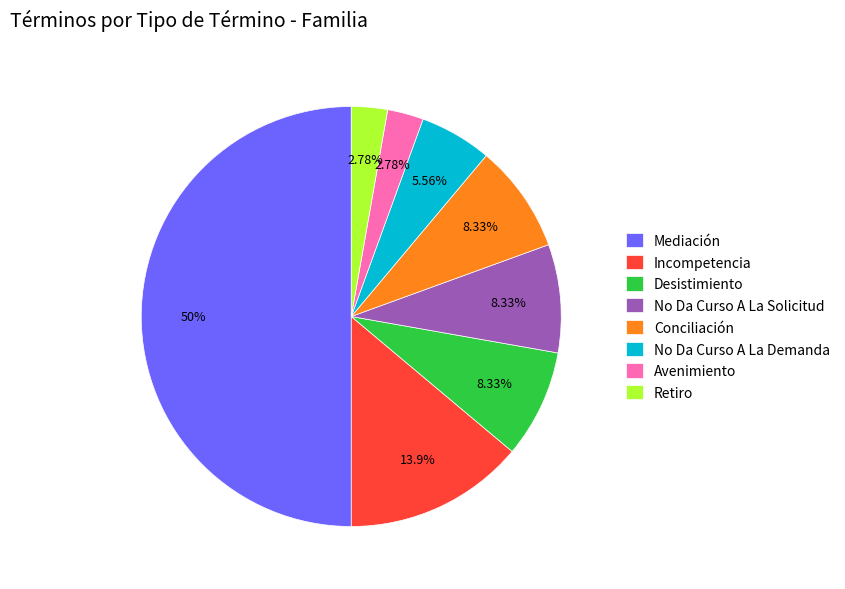

Between No Da Curso A La Demanda and Retiro, which is larger?

No Da Curso A La Demanda